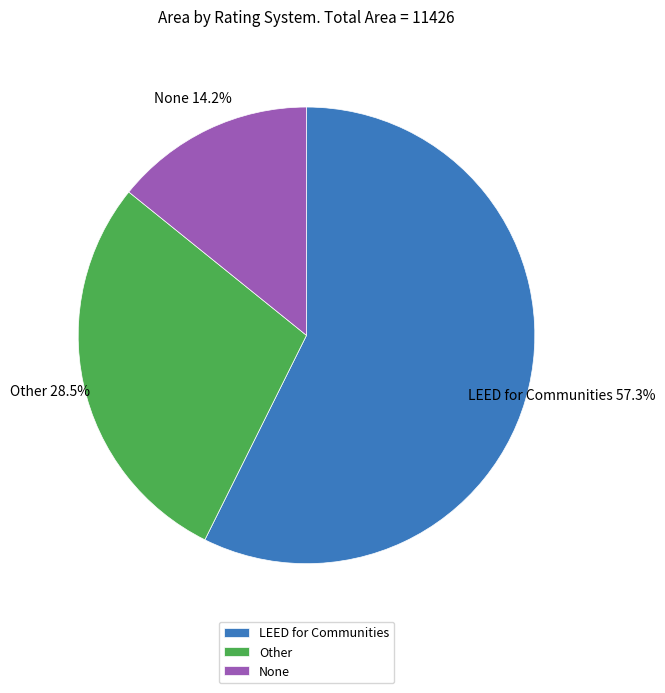

Is it true that None is 28% of the pie?

False